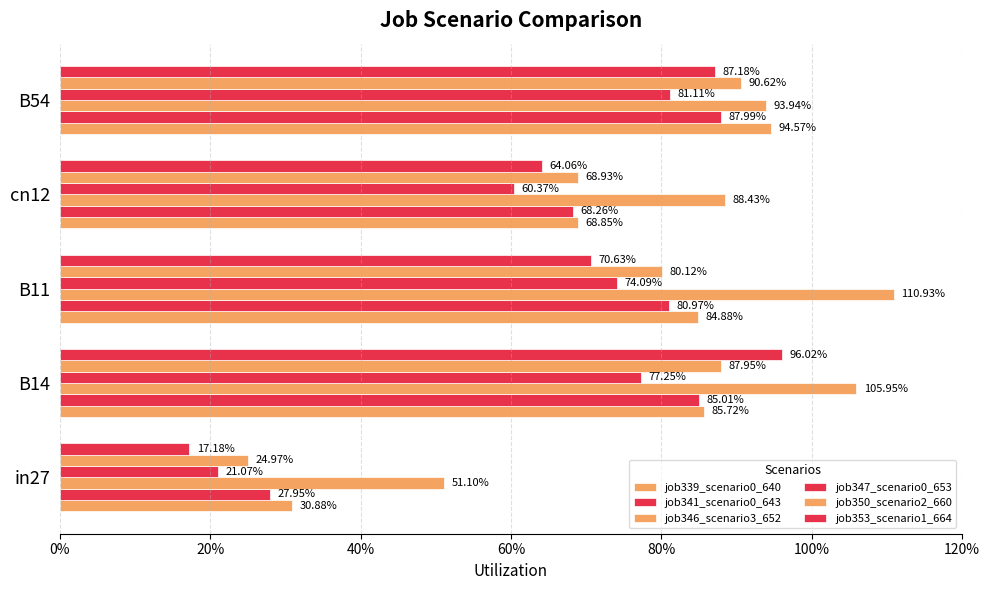

Which series has the largest total across all categories?

job346_scenario3_652